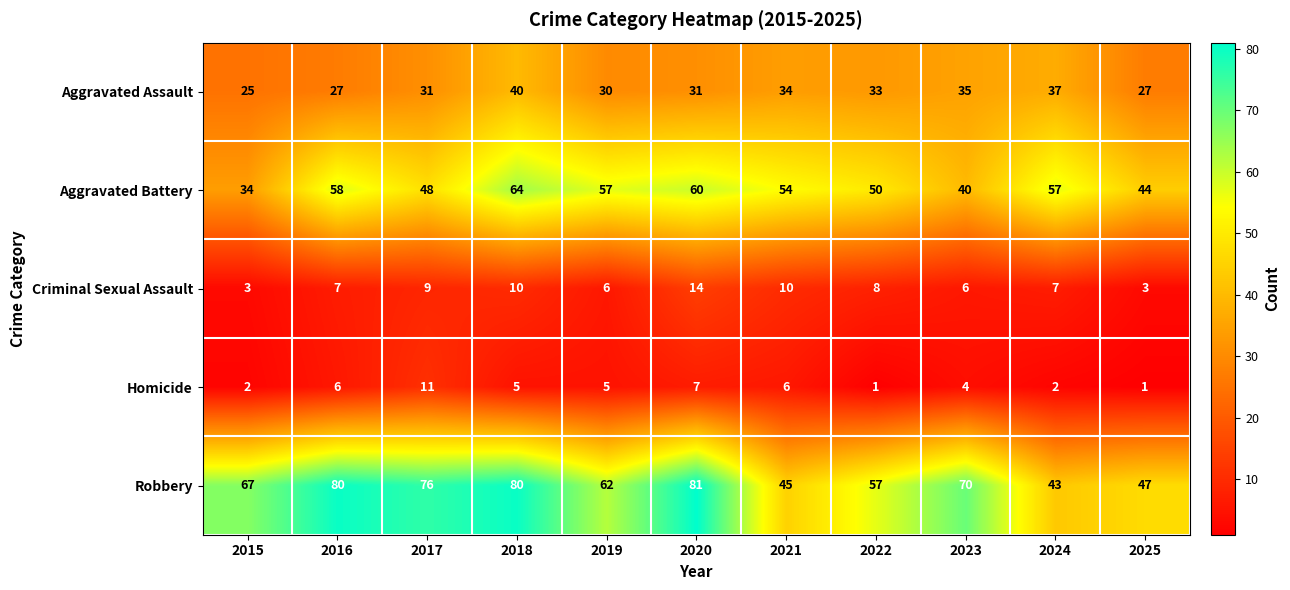

Is it true that Aggravated Assault equals 31 at 2017?

True